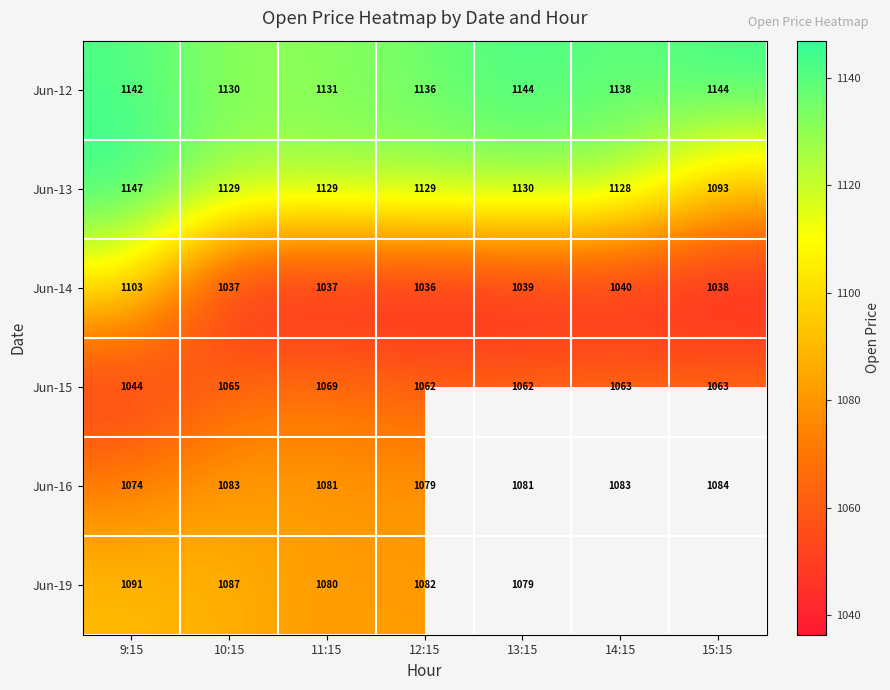

Is the value of Jun-13 at 9:15 greater than the value of Jun-12 at 10:15?

Yes